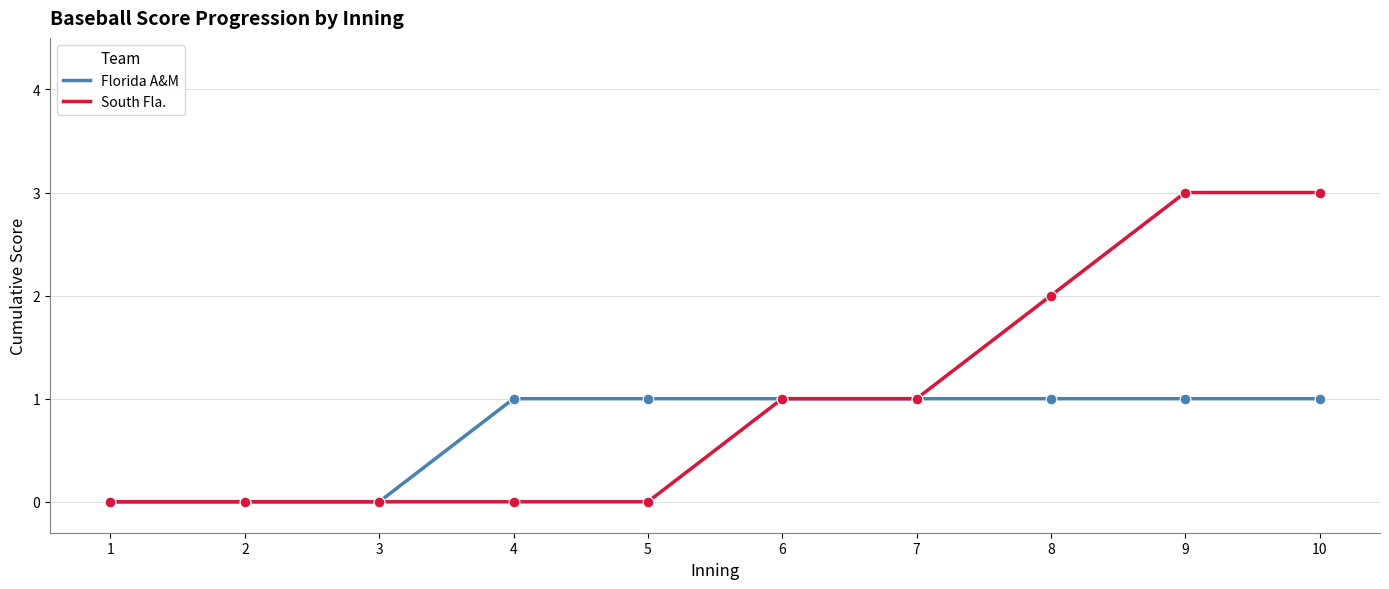

What are all the series names shown in the legend?

Florida A&M, South Fla.